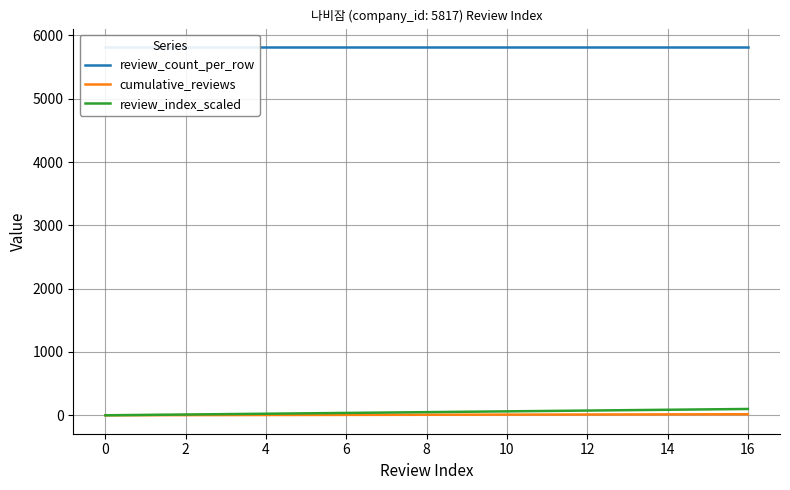

Is the value of review_count_per_row at 6 greater than the value of review_index_scaled at 8?

Yes